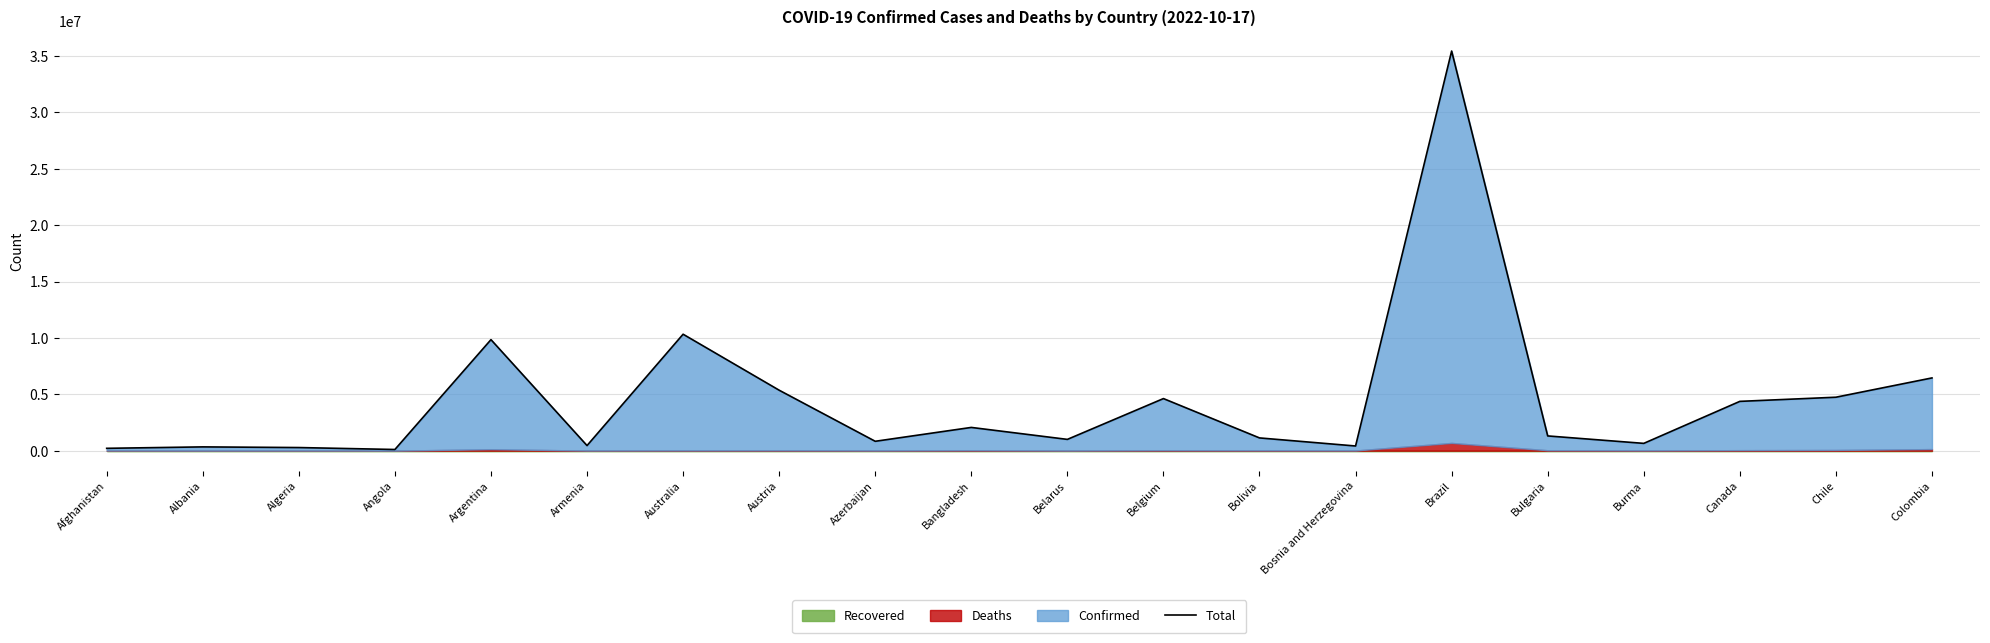

Rank the categories by value from highest to lowest.

Brazil, Australia, Argentina, Colombia, Austria, Chile, Belgium, Canada, Bangladesh, Bulgaria, Bolivia, Belarus, Azerbaijan, Burma, Armenia, Bosnia and Herzegovina, Albania, Algeria, Afghanistan, Angola